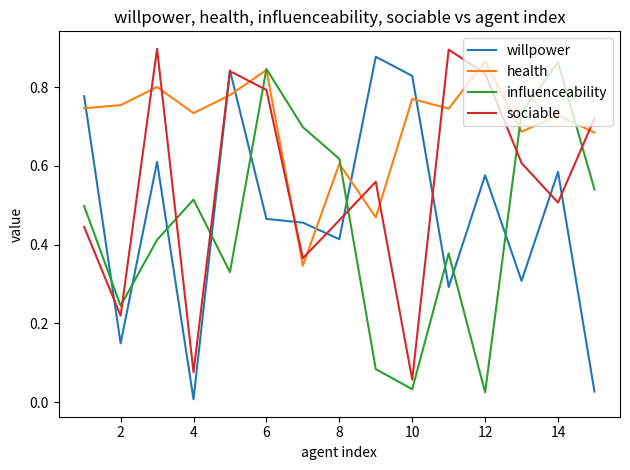

After their last crossing, which series has the higher values: health or willpower?

health